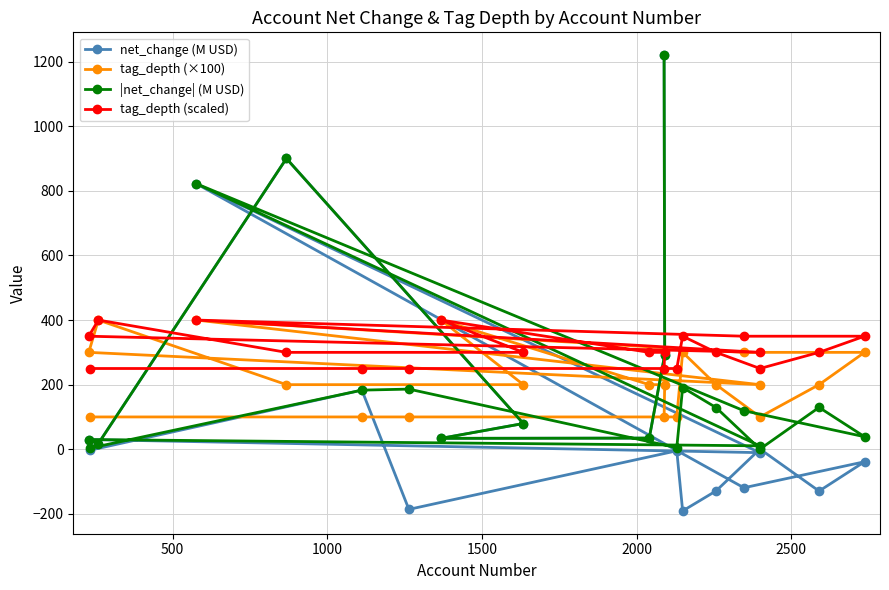

At how many categories does at least one series exceed 781?

3